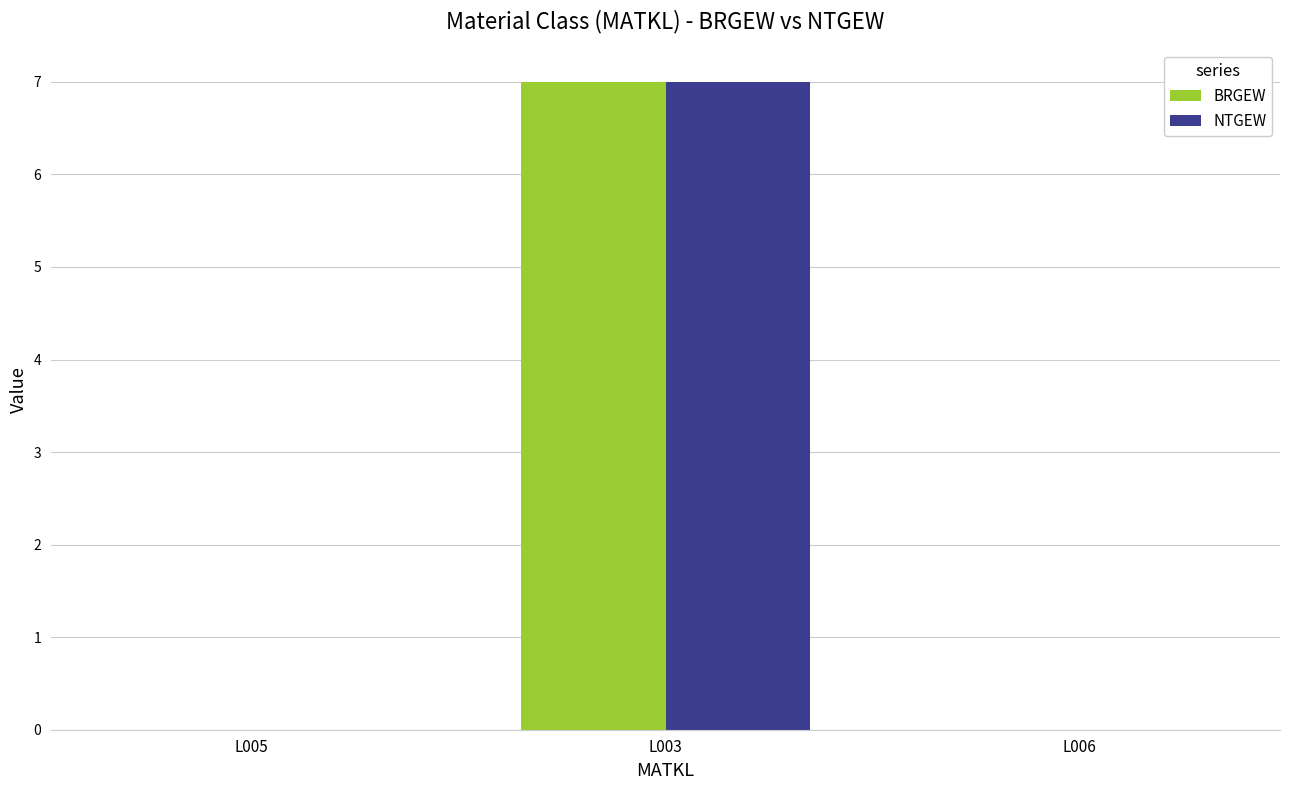

What are all the series names shown in the legend?

BRGEW, NTGEW